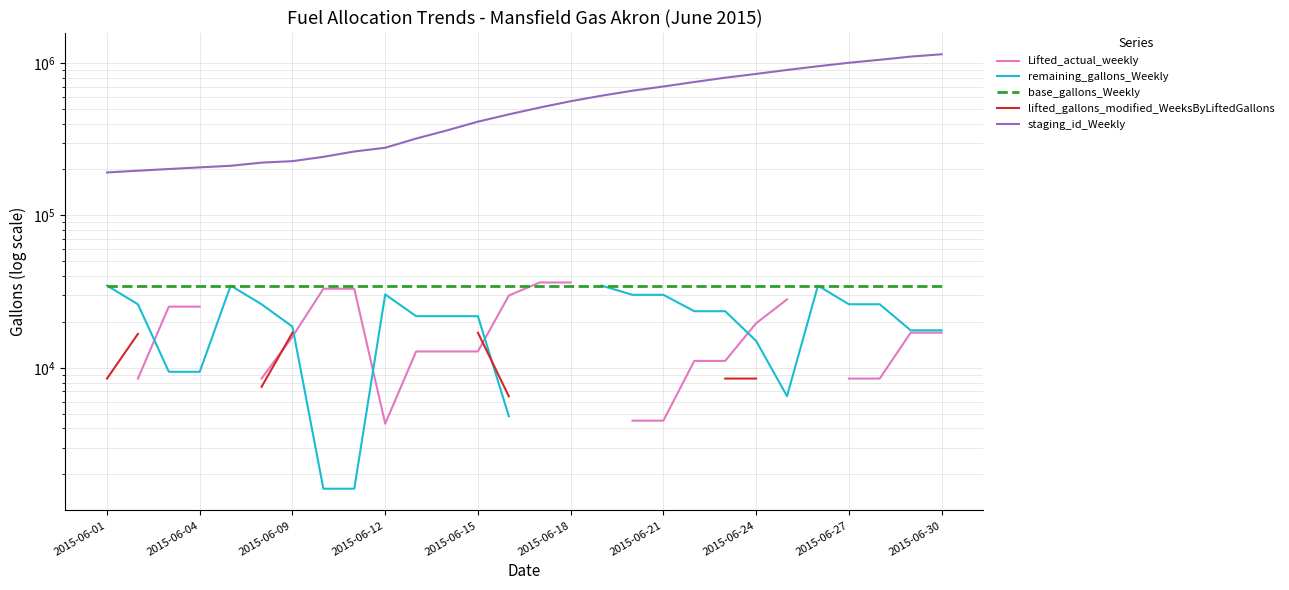

What are all the series names shown in the legend?

Lifted_actual_weekly, remaining_gallons_Weekly, base_gallons_Weekly, lifted_gallons_modified_WeeksByLiftedGallons, staging_id_Weekly